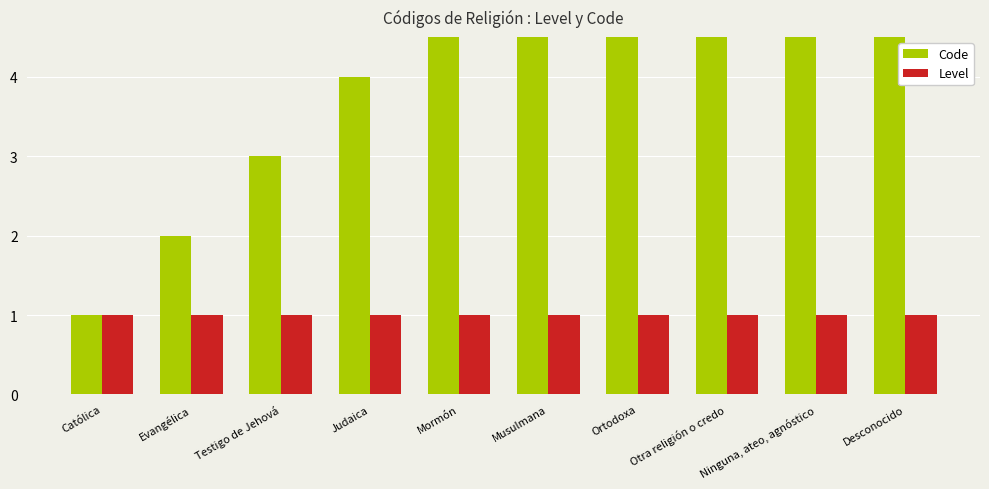

Which series has the widest spread of values?

Code